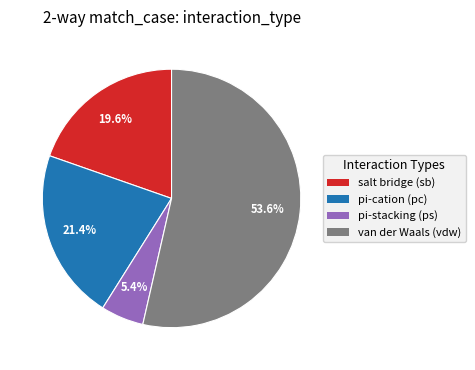

Is there a majority slice in this chart?

Yes